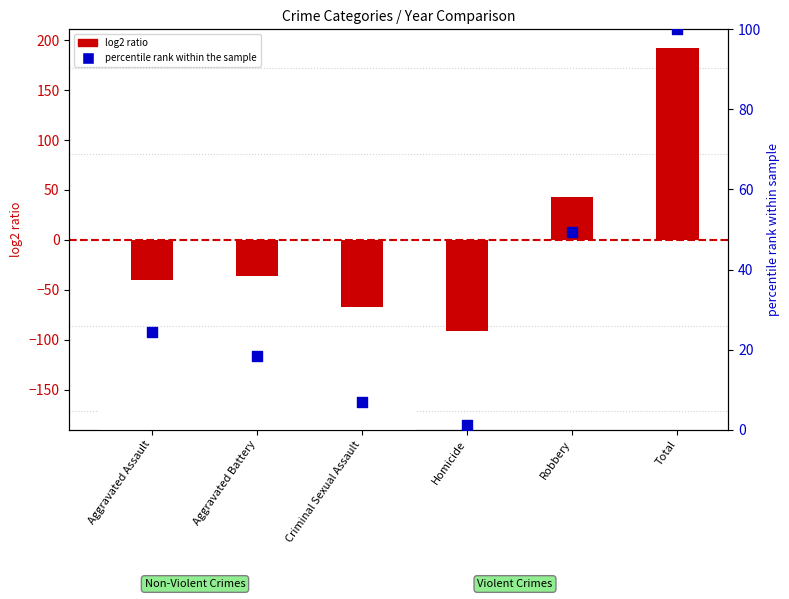

Is the value of percentile rank (2016) at Total greater than the value of log2 ratio (2015) at Aggravated Battery?

Yes